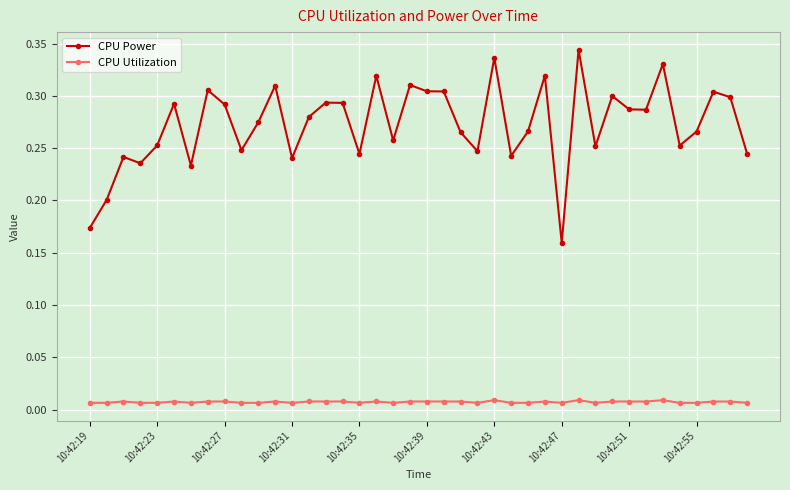

Which series has the widest spread of values?

CPU Power